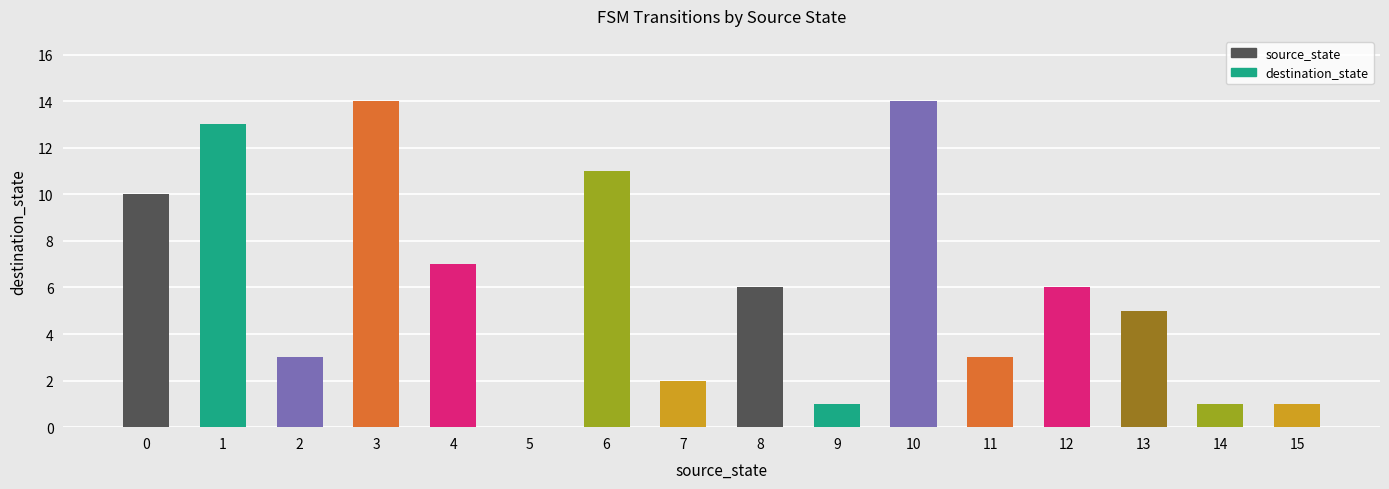

How many values in destination_state are above zero?

15